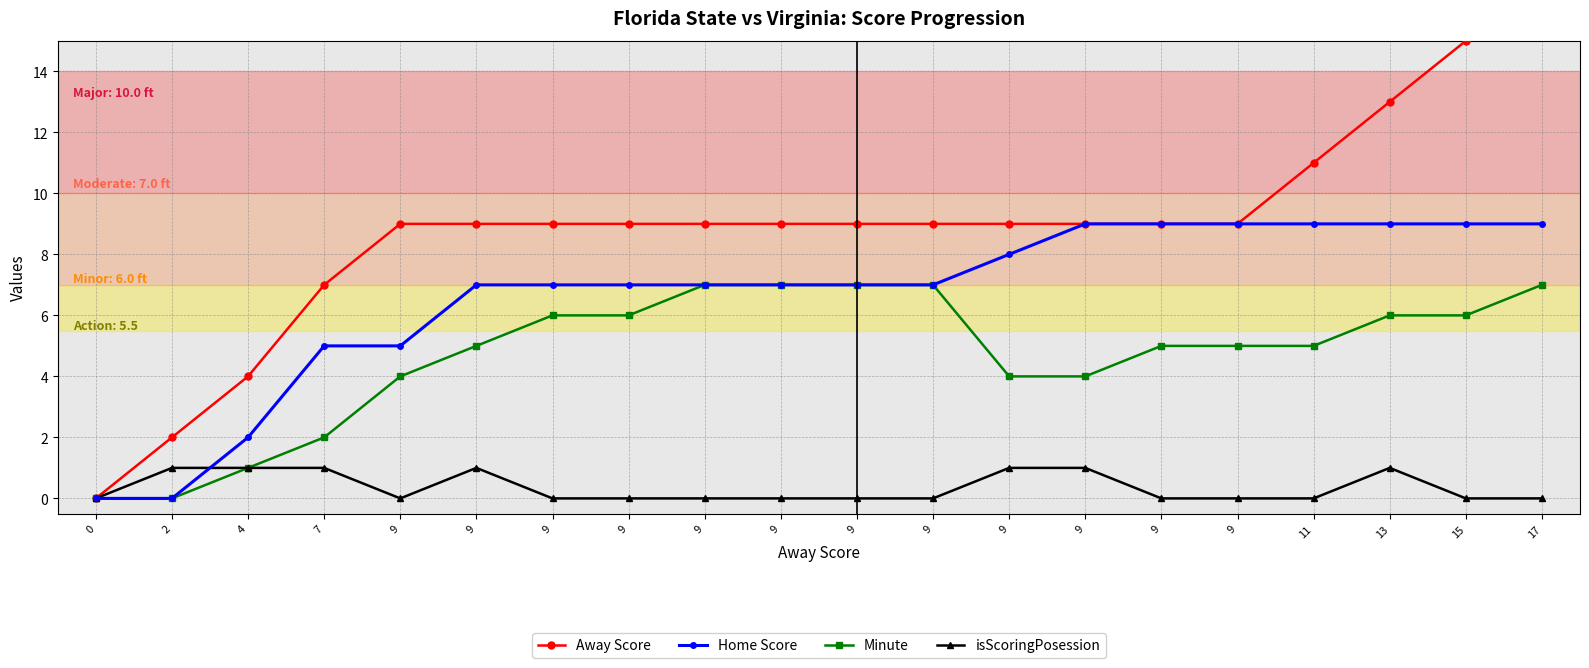

Which category has the highest value in the Home Score series?

9